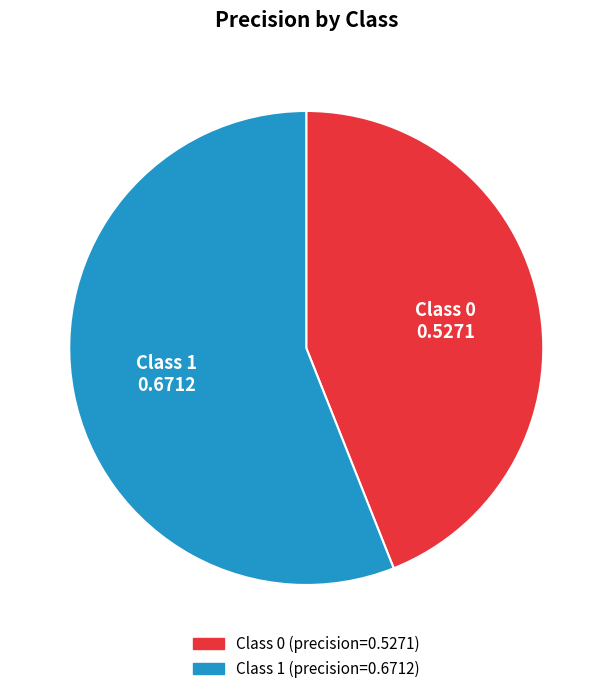

Is there a majority slice in this chart?

Yes